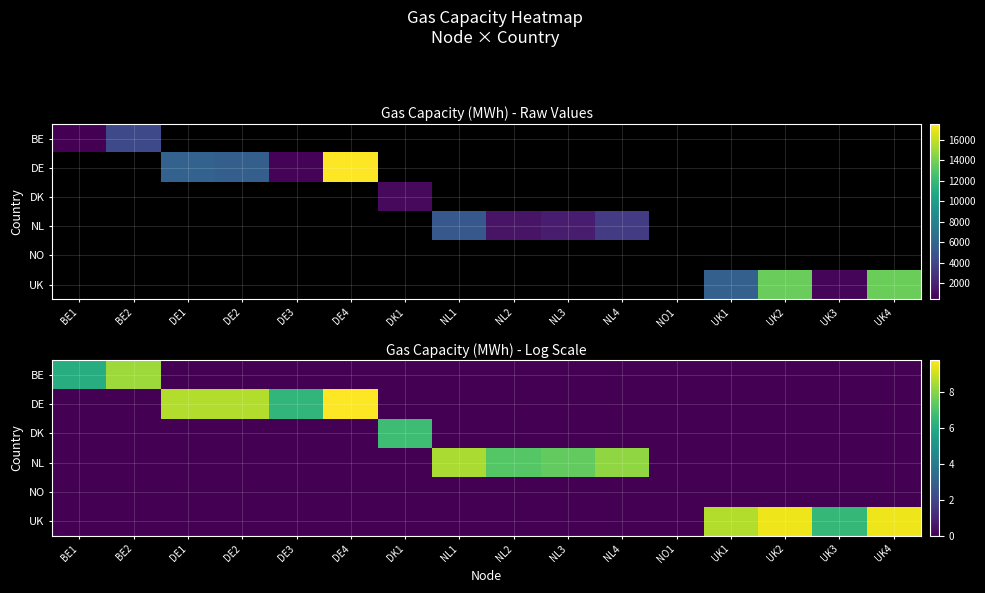

How many BE values are between 0 and 1?

14